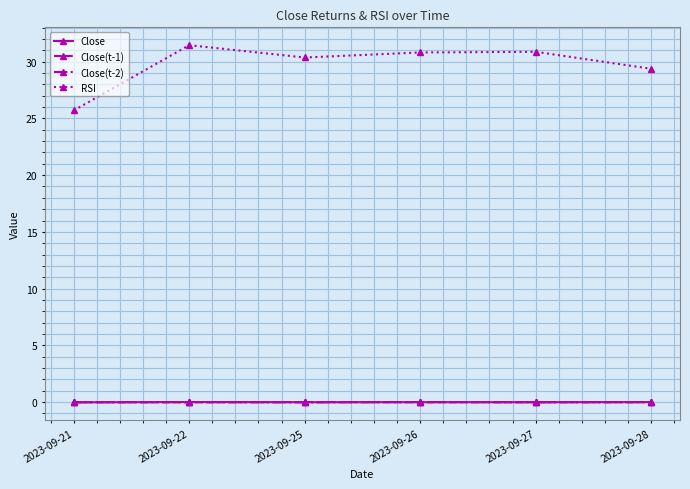

In RSI, how many points are lower than both neighbors (excluding endpoints)?

1